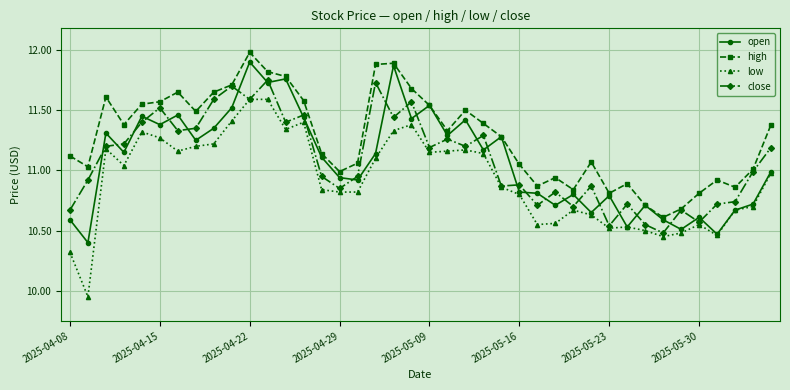

Which series has the largest total across all categories?

high